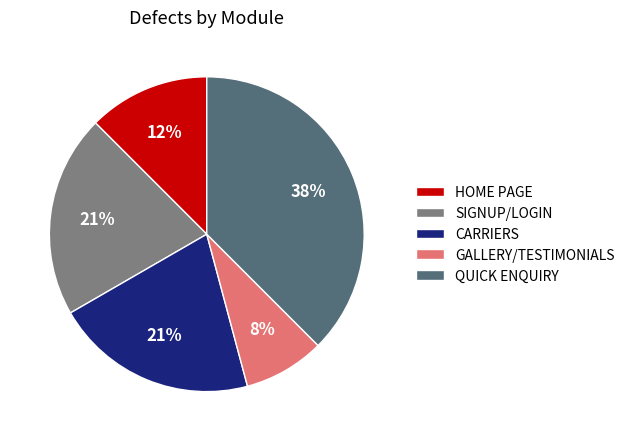

What is the largest slice in the pie chart?

QUICK ENQUIRY